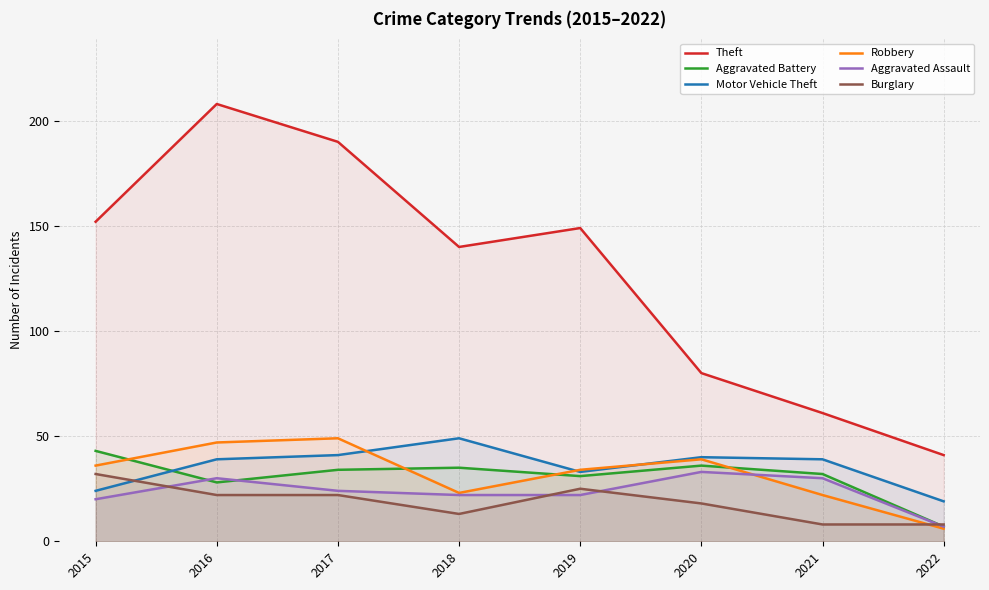

Reading right to left, extract all data points from this chart.

Theft: 41	61	80	149	140	190	208	152
Aggravated Battery: 7	32	36	31	35	34	28	43
Motor Vehicle Theft: 19	39	40	33	49	41	39	24
Robbery: 6	22	39	34	23	49	47	36
Aggravated Assault: 7	30	33	22	22	24	30	20
Burglary: 8	8	18	25	13	22	22	32